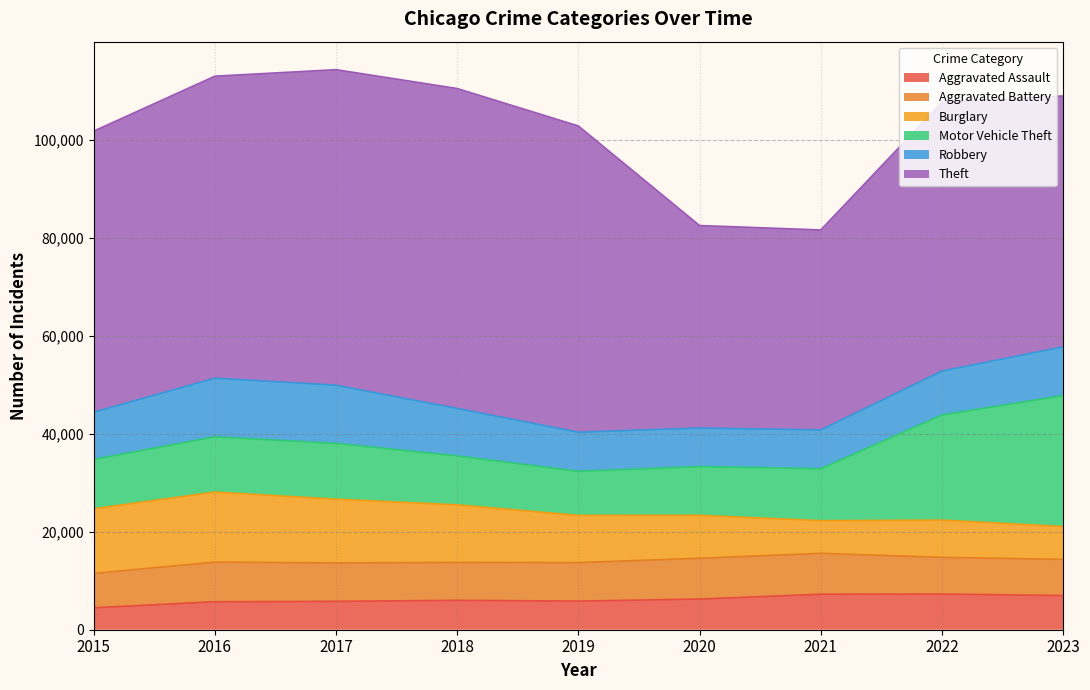

What is the average value of the Aggravated Assault series?

6176